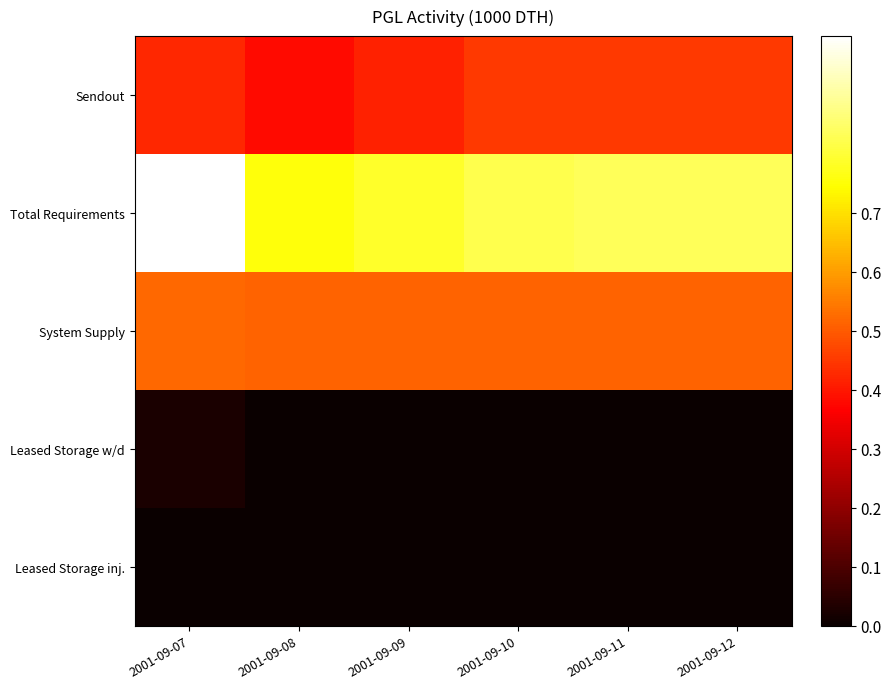

Reading left to right, list all the values displayed in this chart.

Sendout: 2001-09-07=0.4	2001-09-08=0.4	2001-09-09=0.4	2001-09-10=0.4	2001-09-11=0.4	2001-09-12=0.4
Total Requirements: 2001-09-07=1.0	2001-09-08=0.8	2001-09-09=0.8	2001-09-10=0.8	2001-09-11=0.8	2001-09-12=0.8
System Supply: 2001-09-07=0.5	2001-09-08=0.5	2001-09-09=0.5	2001-09-10=0.5	2001-09-11=0.5	2001-09-12=0.5
Leased Storage w/d: 2001-09-07=0.0	2001-09-08=0.0	2001-09-09=0.0	2001-09-10=0.0	2001-09-11=0.0	2001-09-12=0.0
Leased Storage inj.: 2001-09-07=0.0	2001-09-08=0.0	2001-09-09=0.0	2001-09-10=0.0	2001-09-11=0.0	2001-09-12=0.0